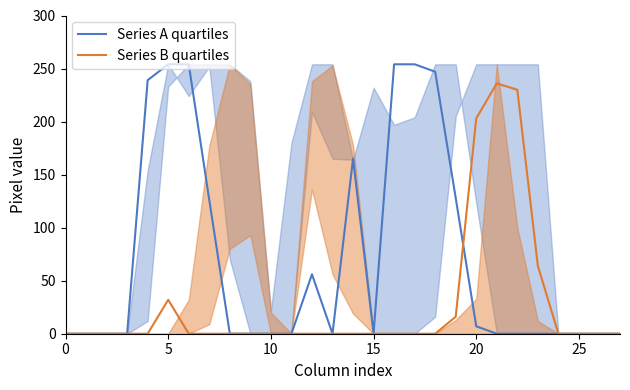

How many series are shown in this chart?

2